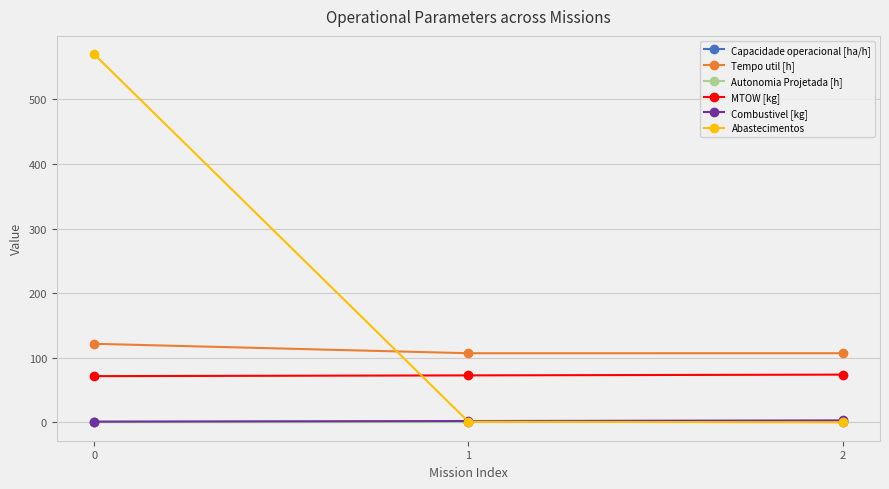

What is the value of the Tempo util [h] point at the 3rd from the left?

107.0